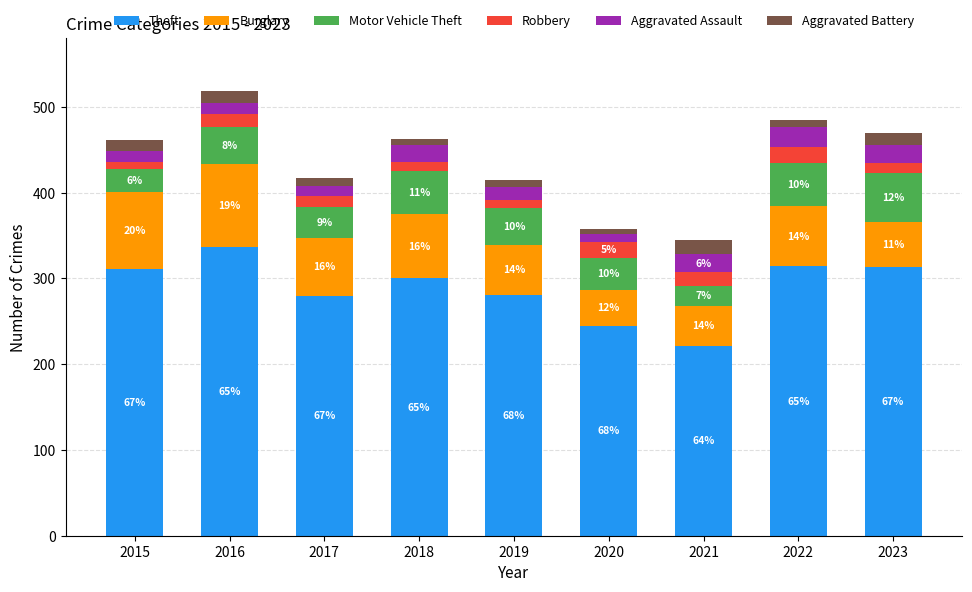

Which category has the highest value in the Theft series?

2016